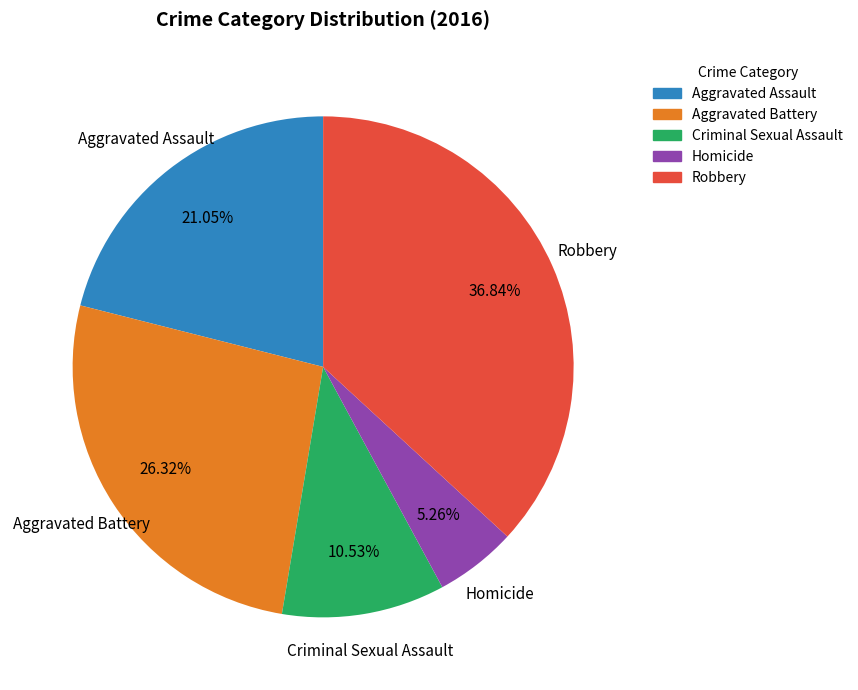

Does any single category account for the majority?

No